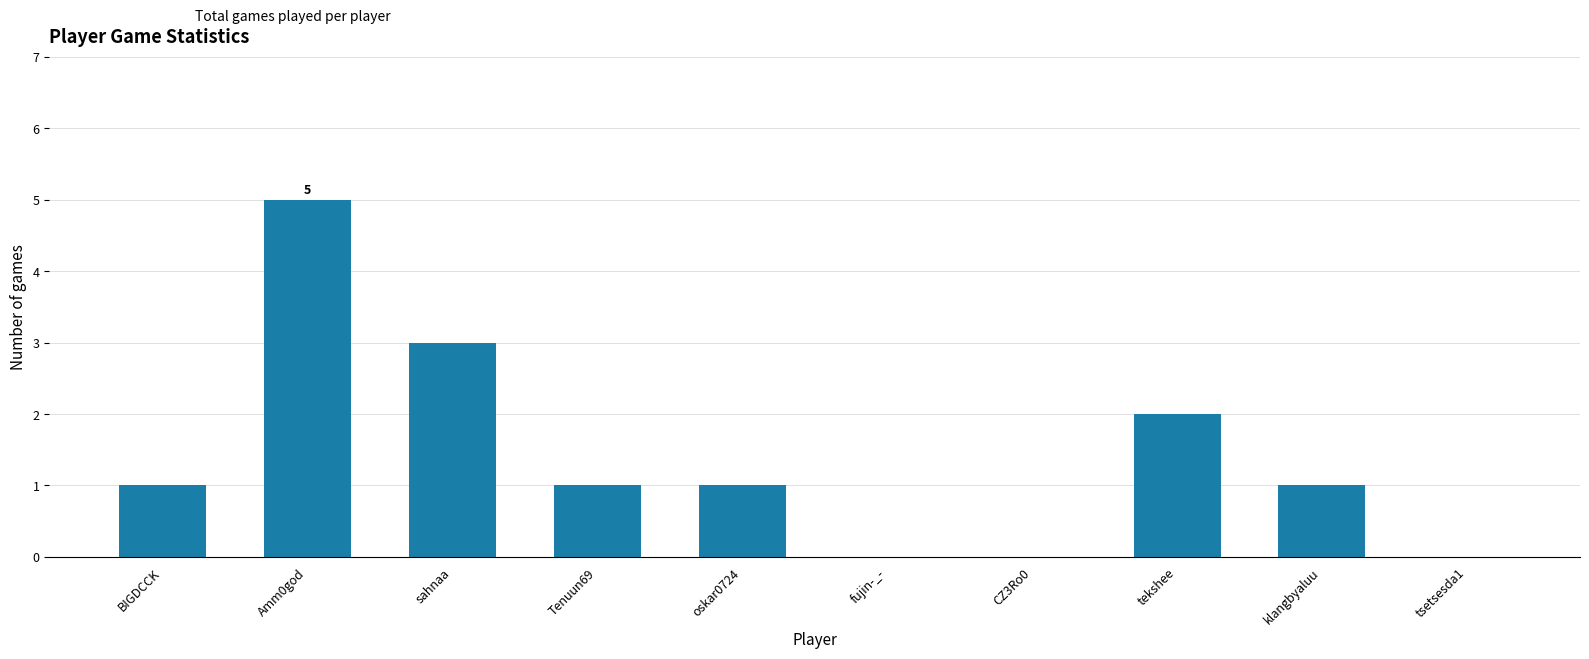

The value at fujin-_- is 0. True or false?

True